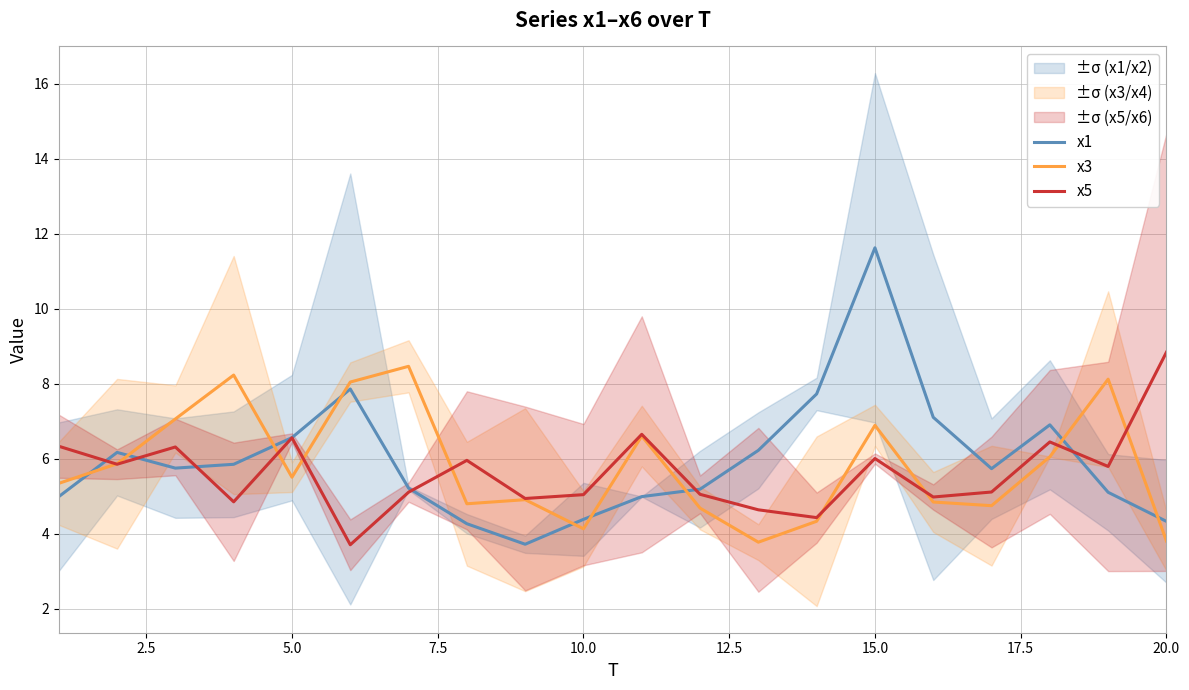

What is the difference between the maximum and minimum values in the x1 series?

7.9